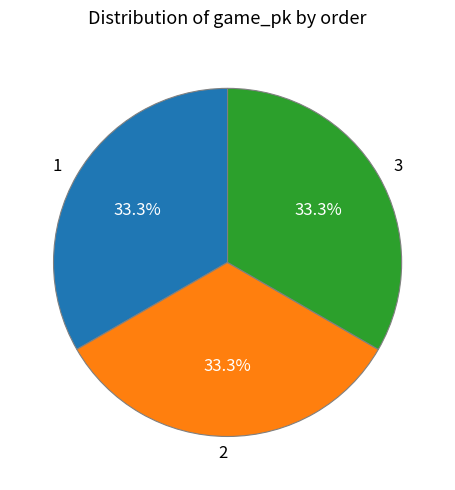

What portion of the pie excludes 1?

66.7%